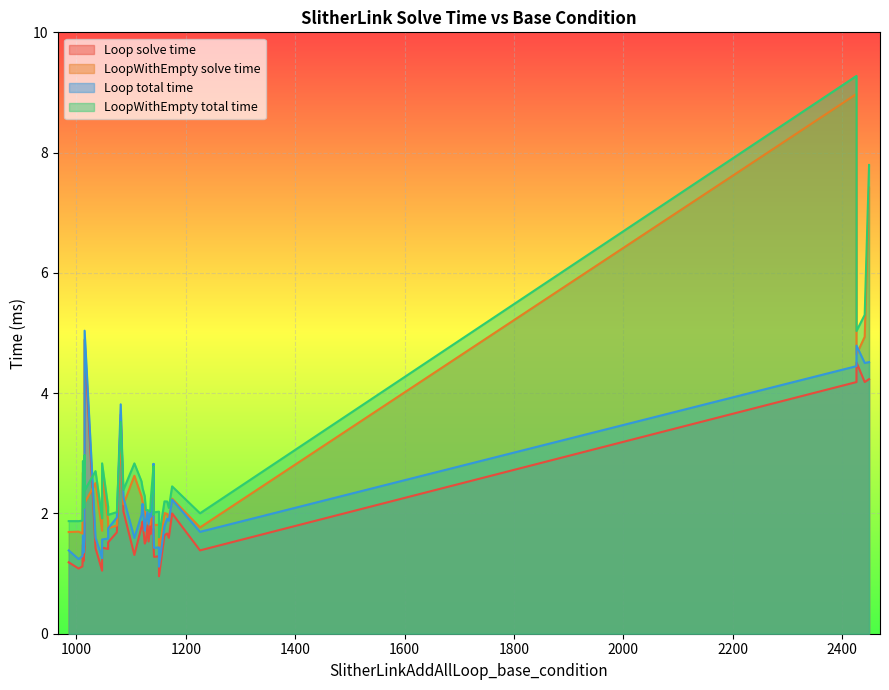

The value of SlitherLinkAddAllLoopWithEmpty_solve_time at 1136 is 3.2. True or false?

False